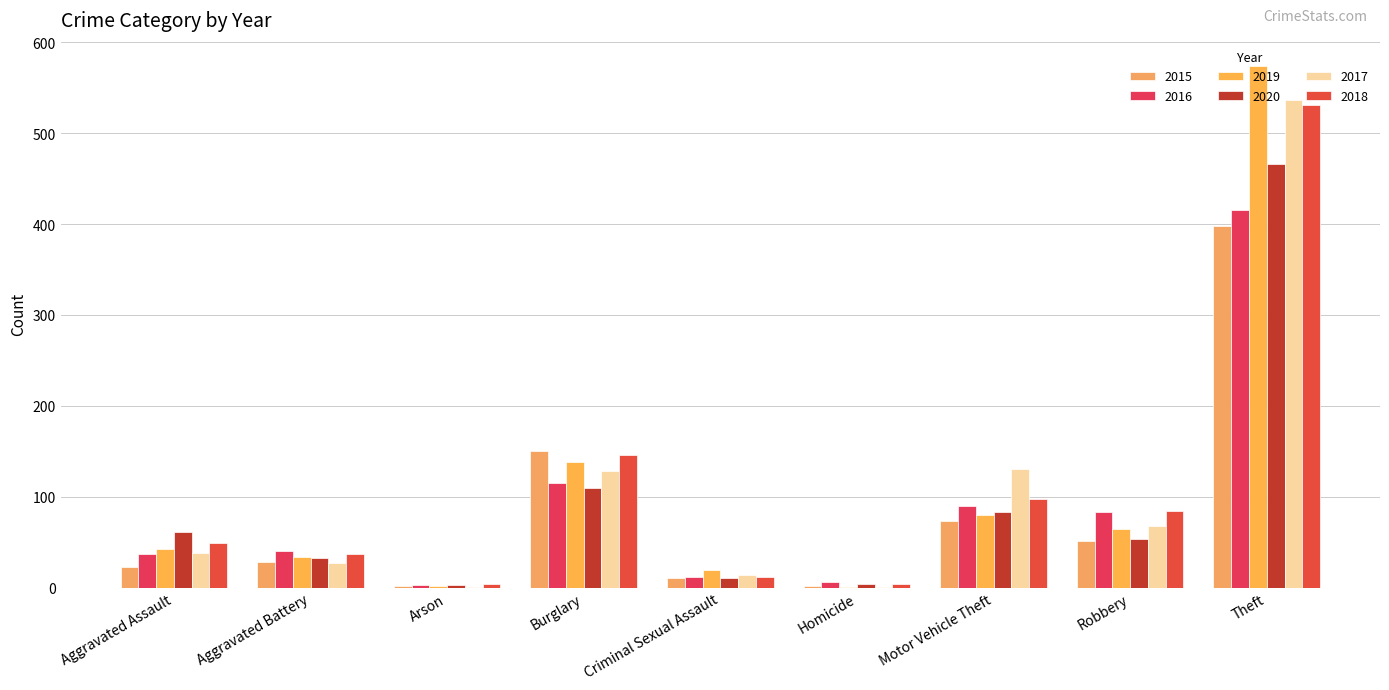

At which label does 2019 first exceed 43?

Burglary